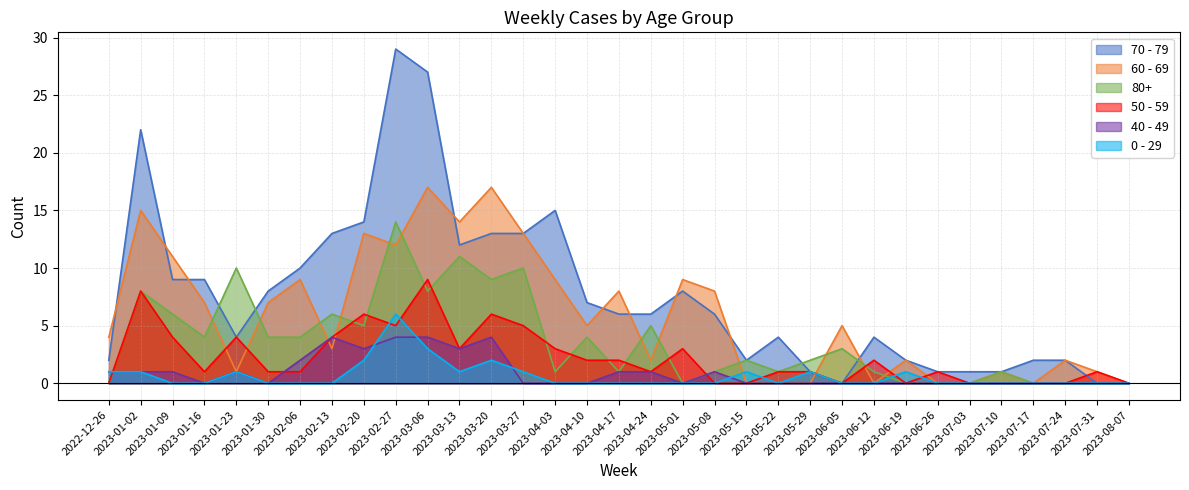

Which series has the widest spread of values?

70 - 79